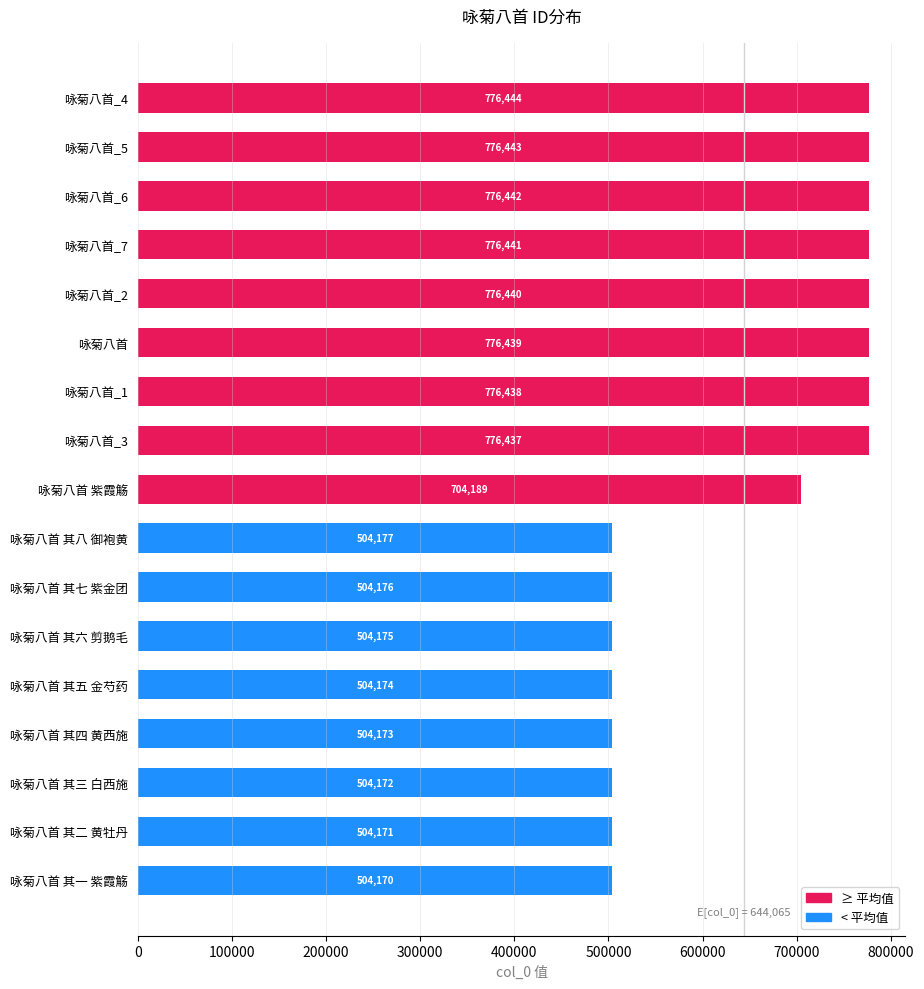

What is the value of the 5th bar from the top?

776440